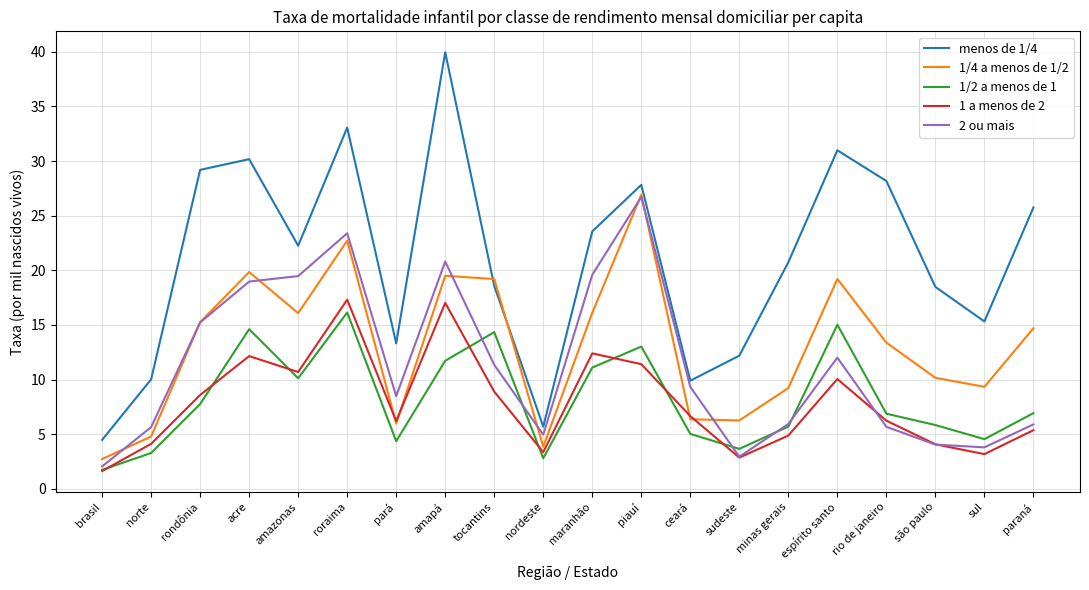

At how many categories does at least one series exceed 26?

7